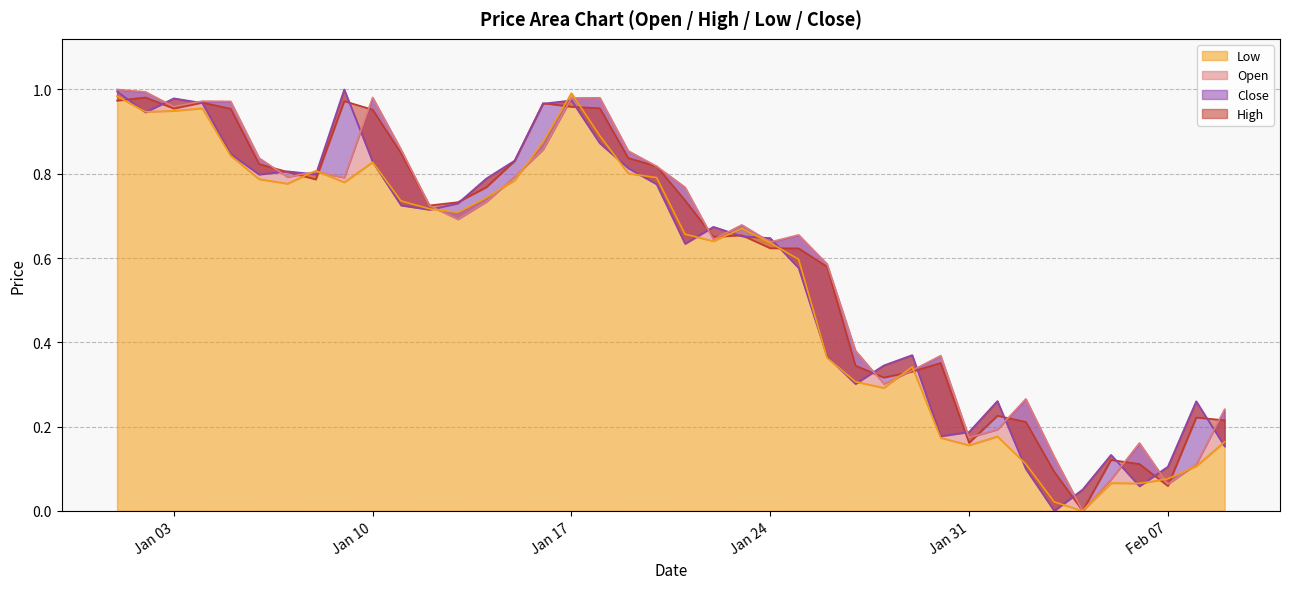

Is it true that Low equals 1.3 at 2023-01-20?

False